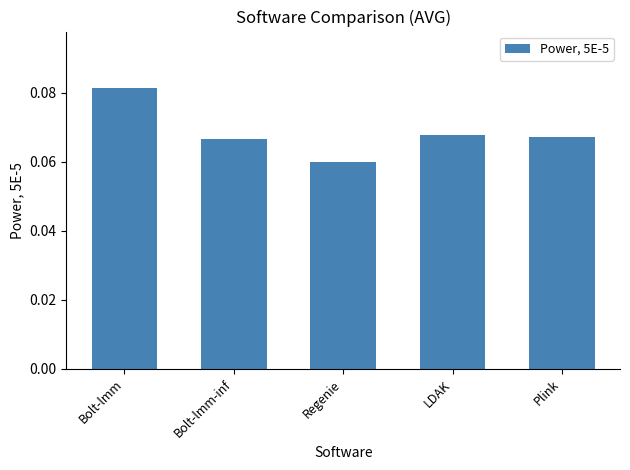

Count the values in the range 0 to 1.

5